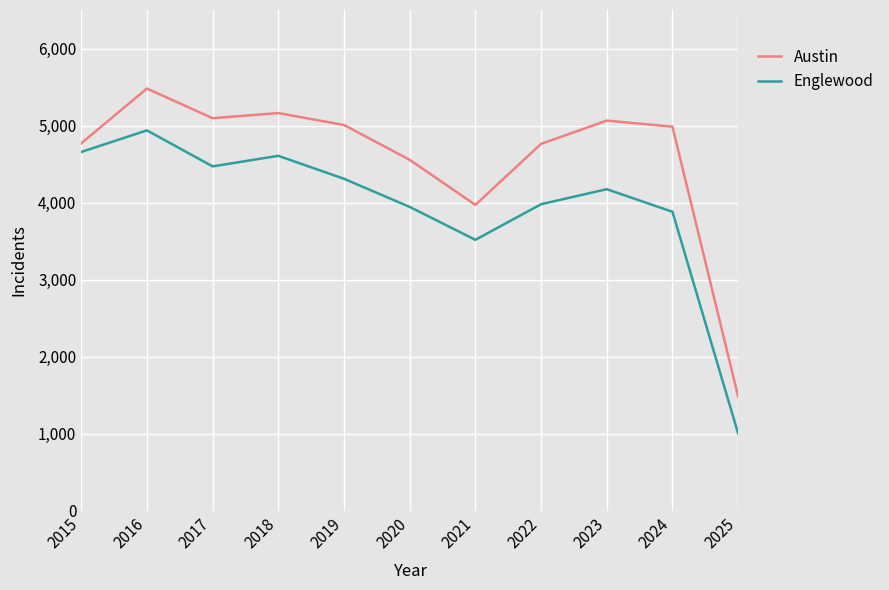

At which label does Austin first exceed 4986?

2016